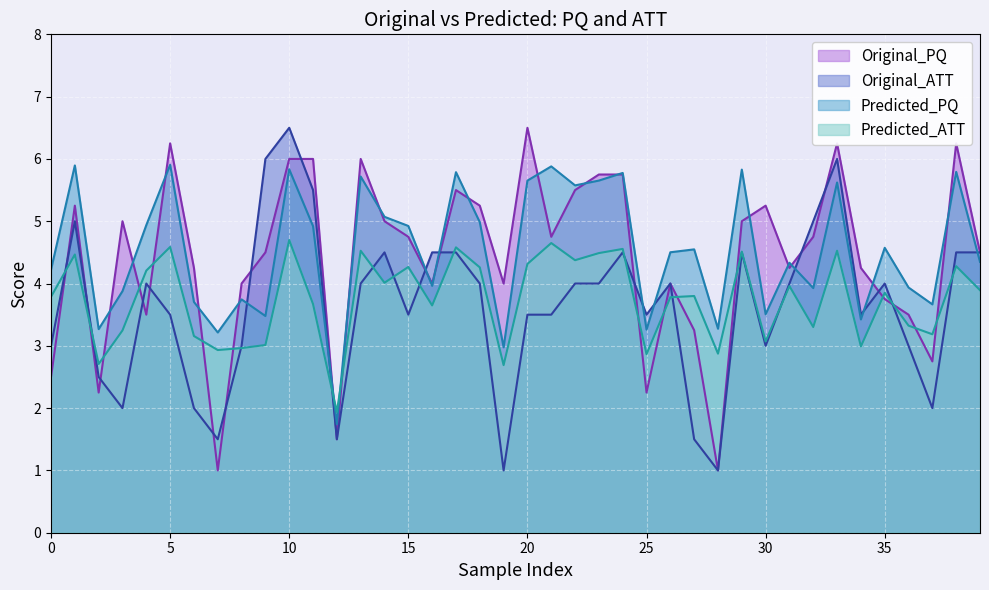

What is the sum of the Predicted_ATT values at 34 and 37?

6.2